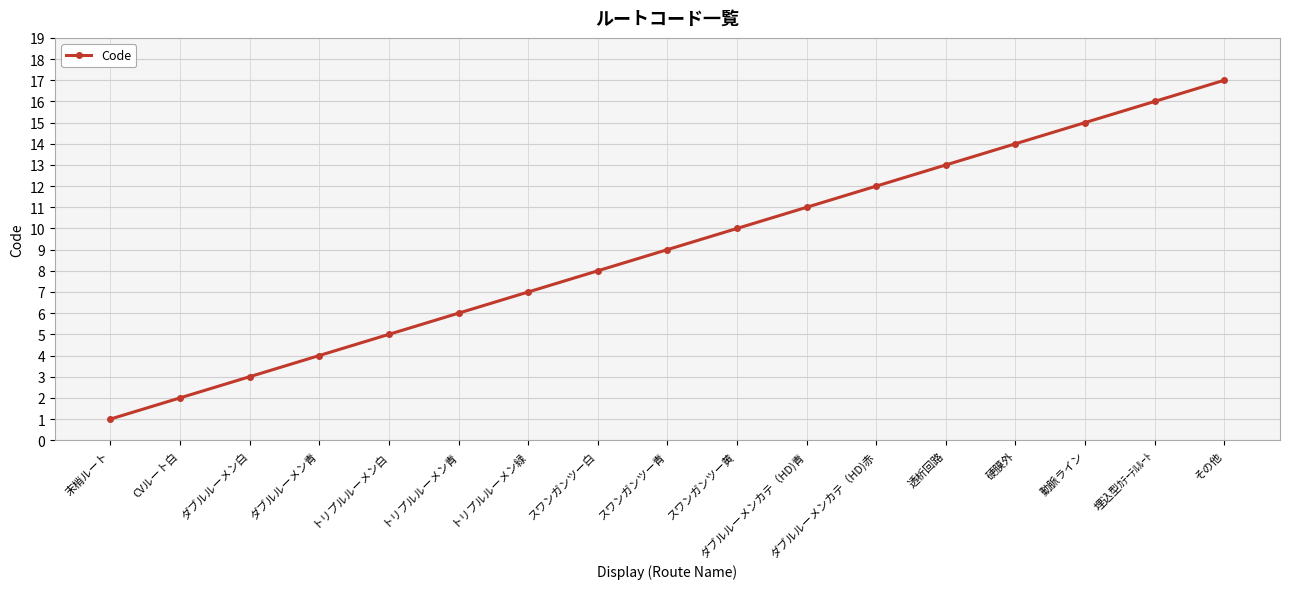

List the labels in order of value, smallest first.

末梢ルート, CVルート白, ダブルルーメン白, ダブルルーメン青, トリプルルーメン白, トリプルルーメン青, トリプルルーメン緑, スワンガンツー白, スワンガンツー青, スワンガンツー黄, ダブルルーメンカテ（HD)青, ダブルルーメンカテ（HD)赤, 透析回路, 硬膜外, 動脈ライン, 埋込型ｶﾃｰﾃﾙﾙｰﾄ, その他